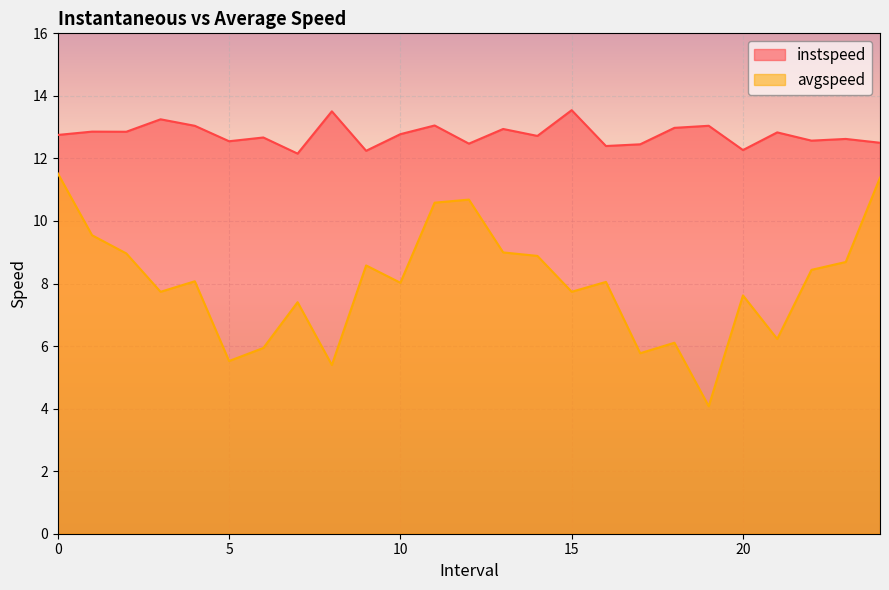

How many lines are shown in the chart?

2